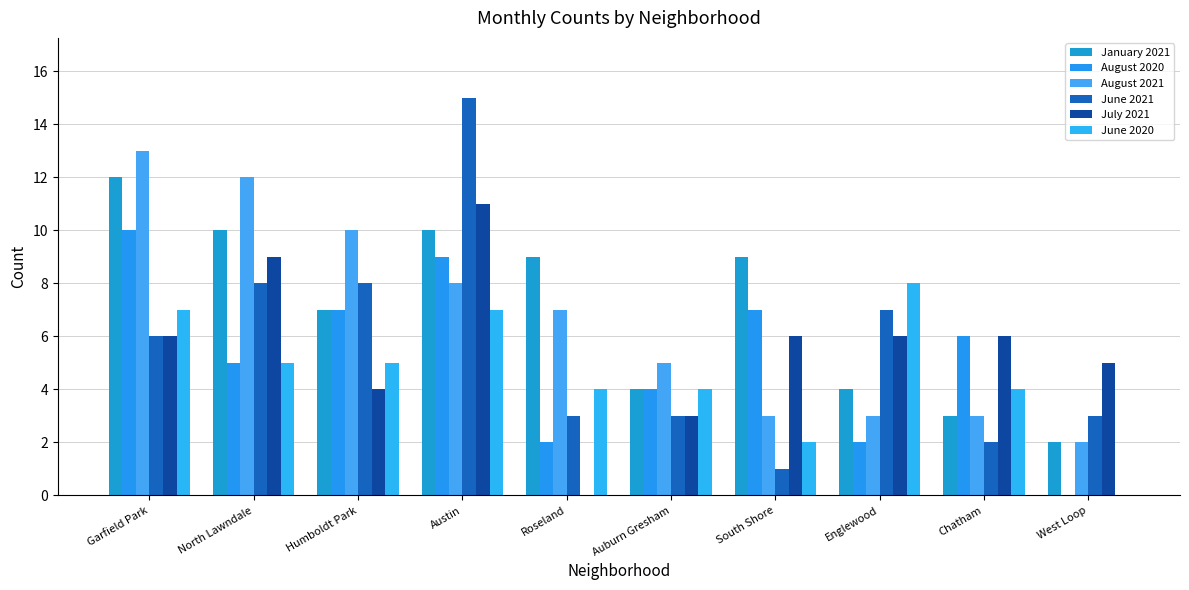

What is the difference between the highest and lowest values at Englewood?

6